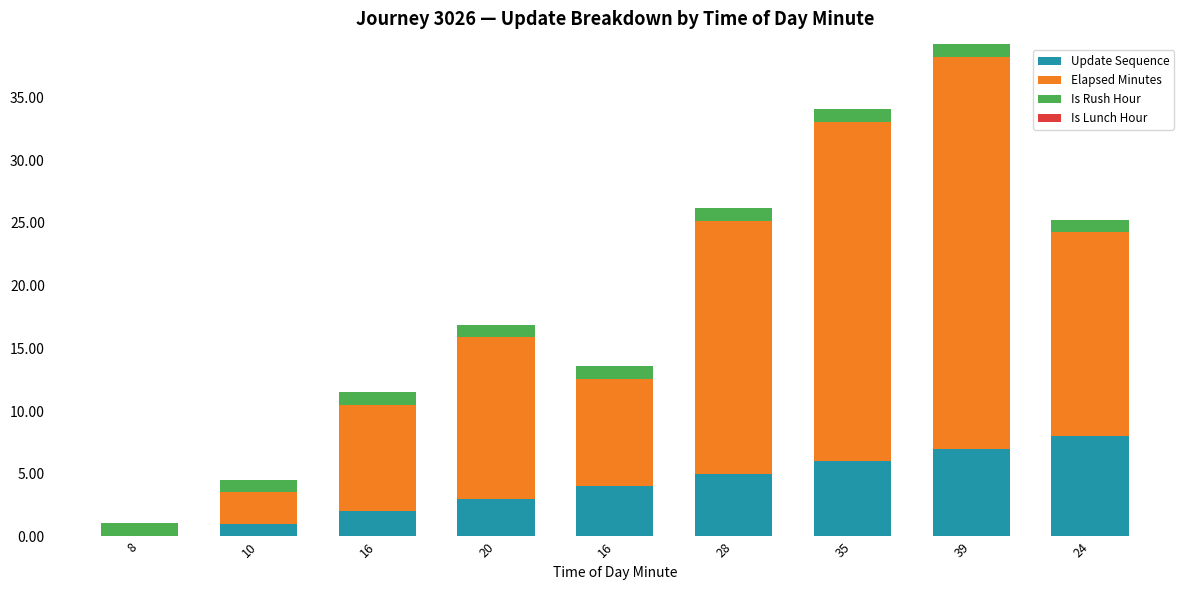

What is the approximate value of Is Rush Hour at 28?

1.0